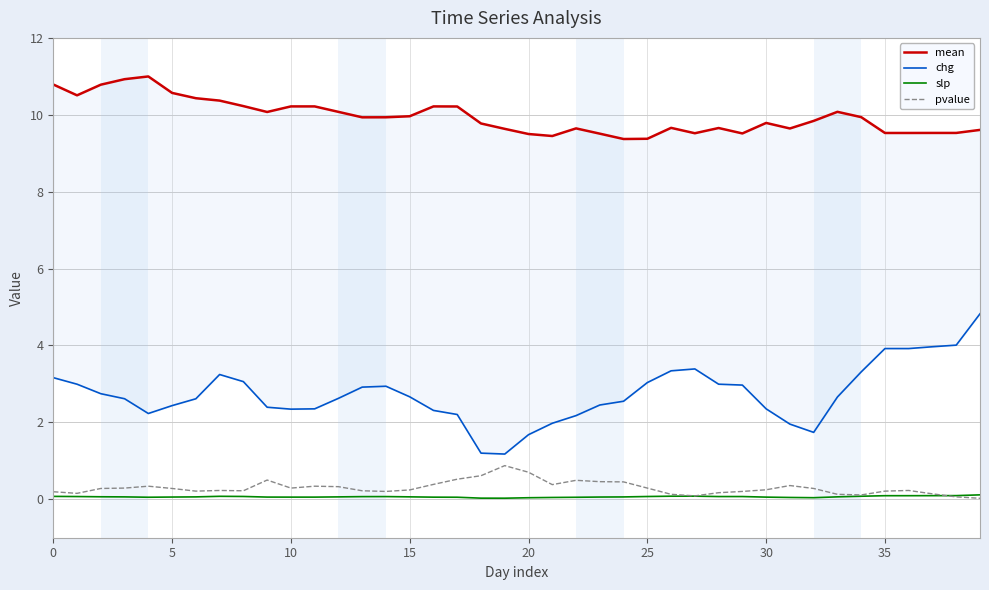

In slp, how many points are lower than both neighbors (excluding endpoints)?

3